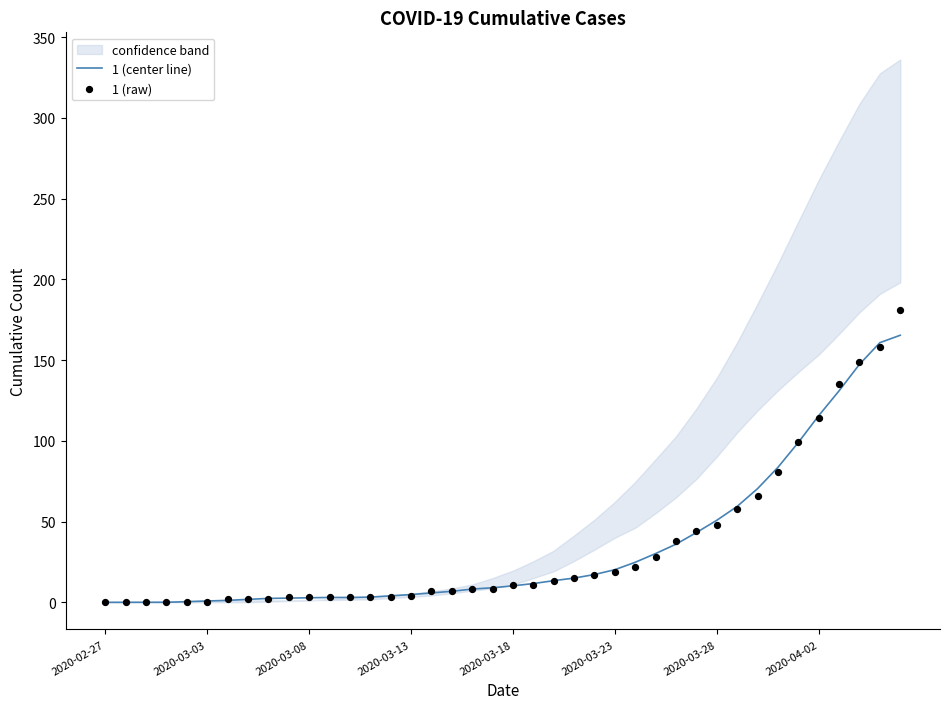

At which category is the sum across all series the highest?

39